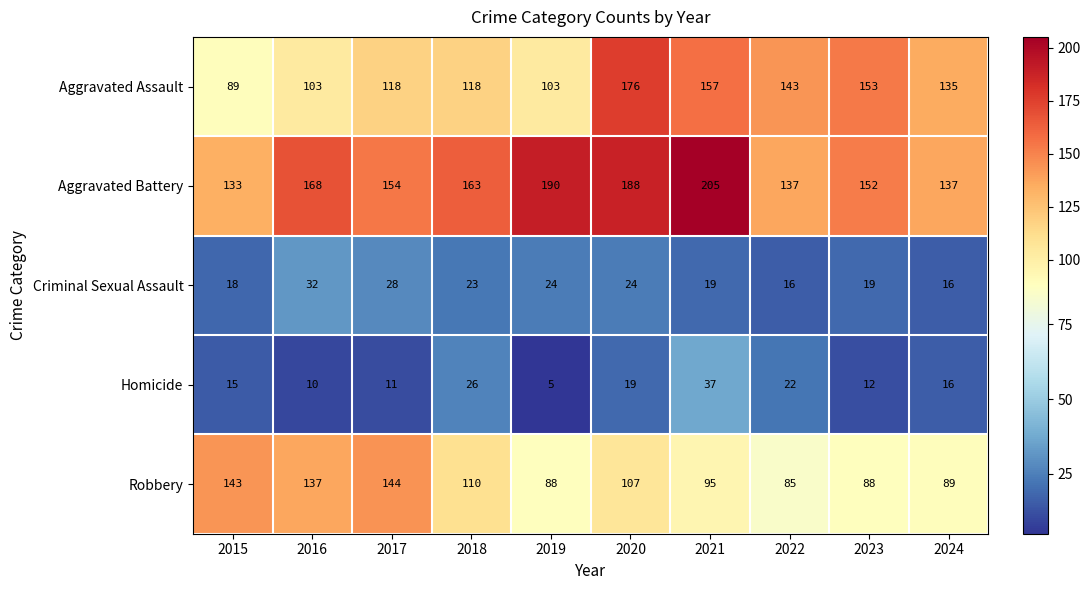

What is the difference between the maximum and second lowest values in the Aggravated Assault series?

73